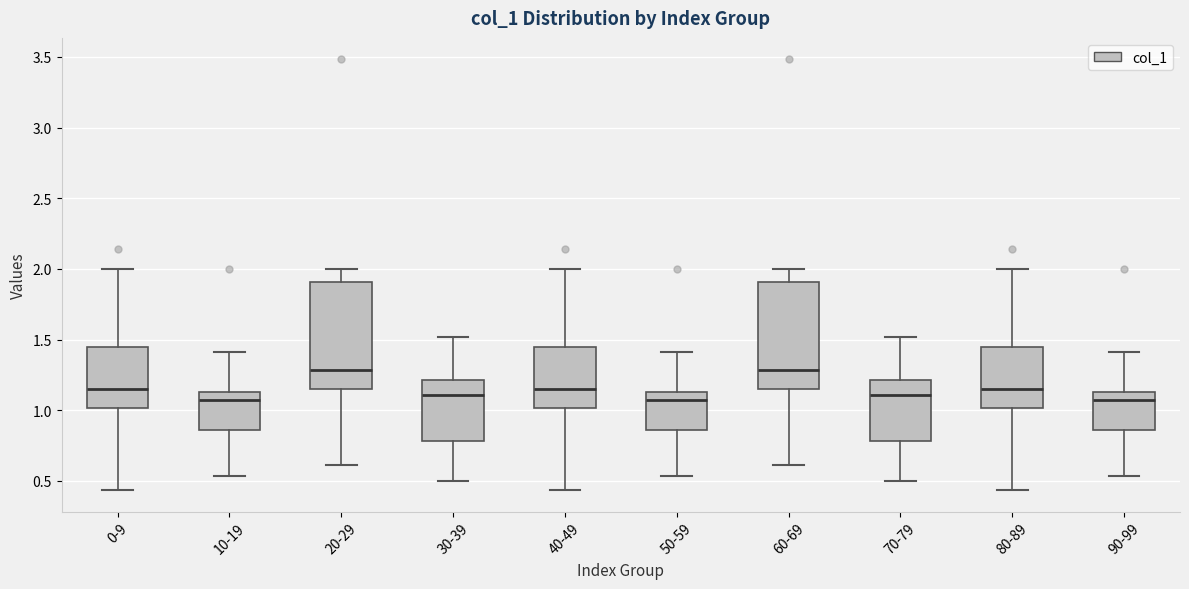

Reading left to right, read every box against the y-axis: the position of its median line, the range the box covers, and the ends of its whiskers. The values are not printed on the chart, so give them approximately, as read against the axis.

0-9: median 1.15, box 1.00 to 1.45, whiskers 0.45 to 2.00
10-19: median 1.05, box 0.85 to 1.15, whiskers 0.55 to 1.40
20-29: median 1.30, box 1.15 to 1.90, whiskers 0.60 to 2.00
30-39: median 1.10, box 0.80 to 1.20, whiskers 0.50 to 1.50
40-49: median 1.15, box 1.00 to 1.45, whiskers 0.45 to 2.00
50-59: median 1.05, box 0.85 to 1.15, whiskers 0.55 to 1.40
60-69: median 1.30, box 1.15 to 1.90, whiskers 0.60 to 2.00
70-79: median 1.10, box 0.80 to 1.20, whiskers 0.50 to 1.50
80-89: median 1.15, box 1.00 to 1.45, whiskers 0.45 to 2.00
90-99: median 1.05, box 0.85 to 1.15, whiskers 0.55 to 1.40